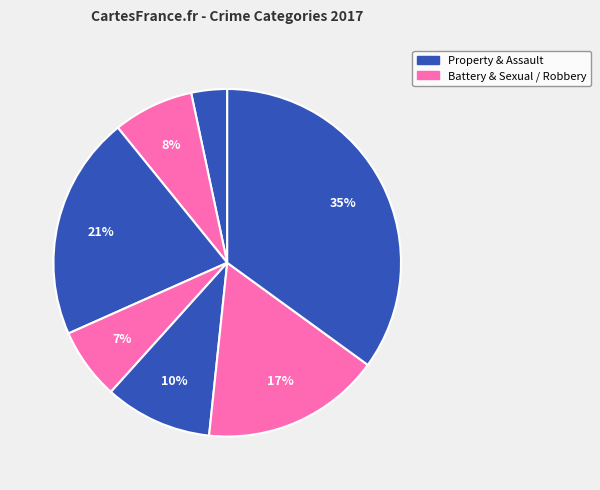

How many segments does this pie chart have?

7